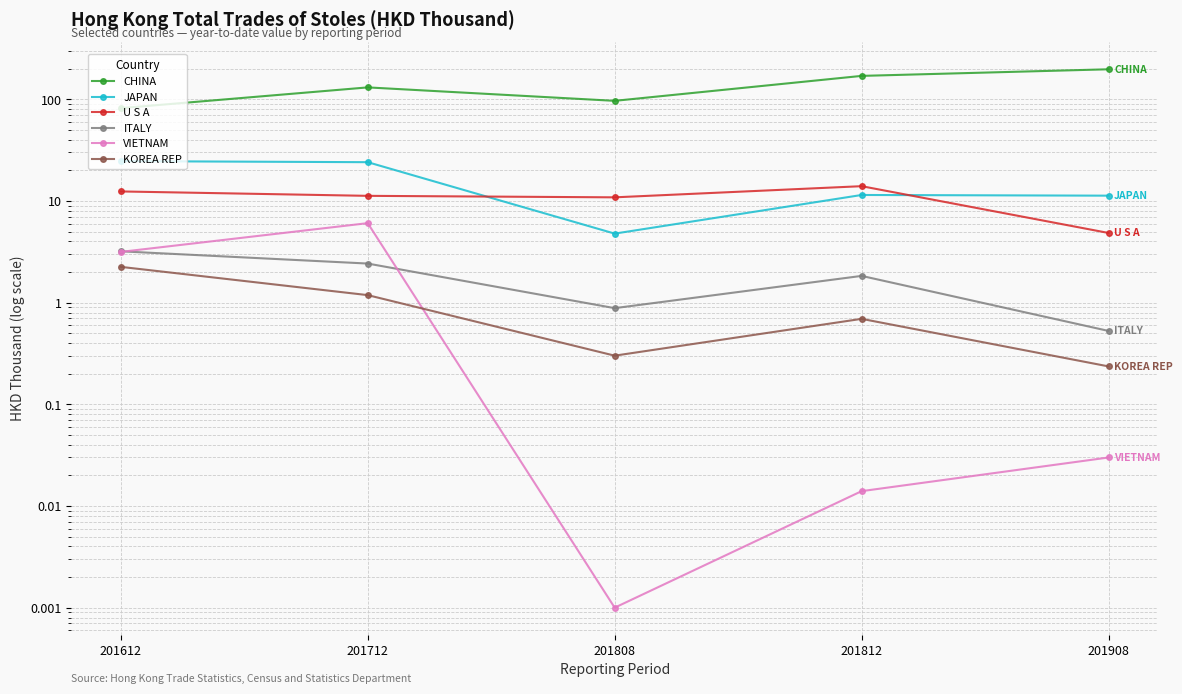

Rank the series at 201812 from highest to lowest value.

CHINA, U S A, JAPAN, ITALY, KOREA REP, VIETNAM